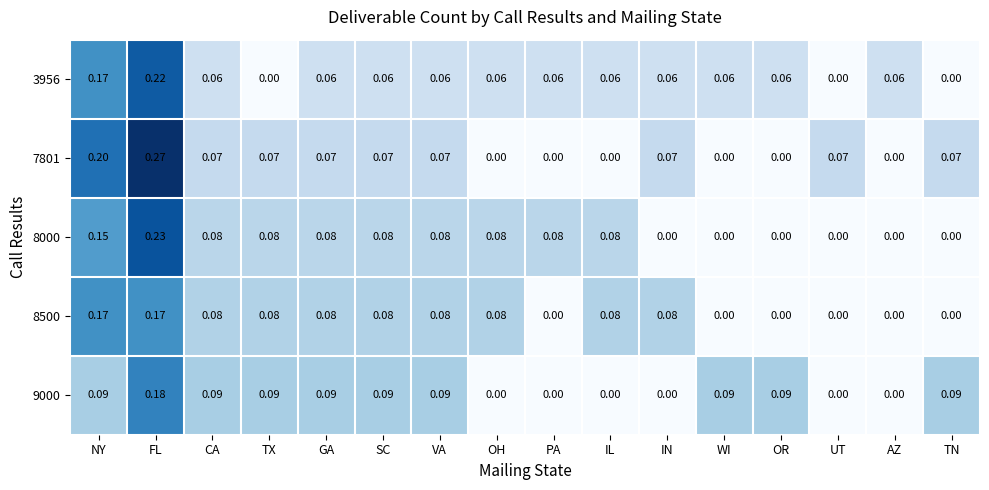

At which category is the sum across all series the highest?

FL